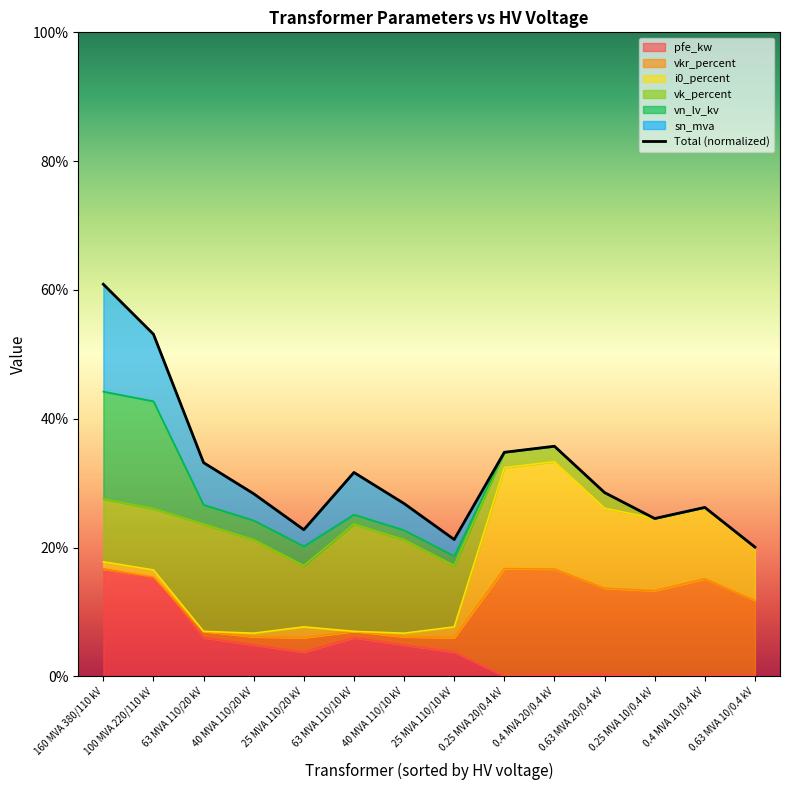

What is the sum of all values?

447.9